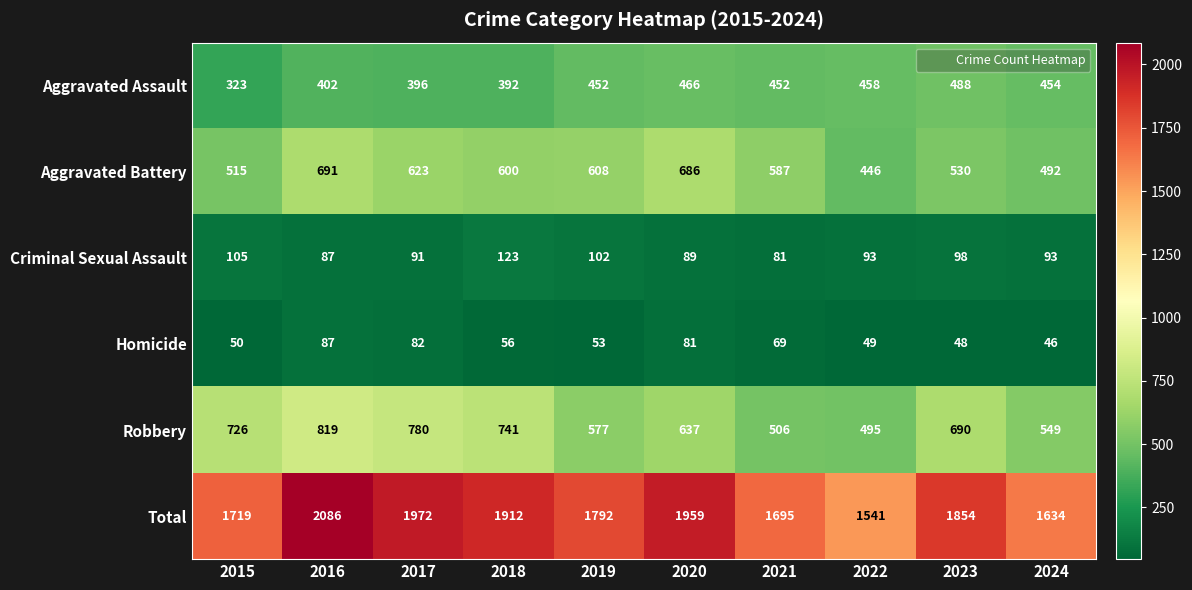

What is the difference between the maximum and second lowest values in the Aggravated Battery series?

199